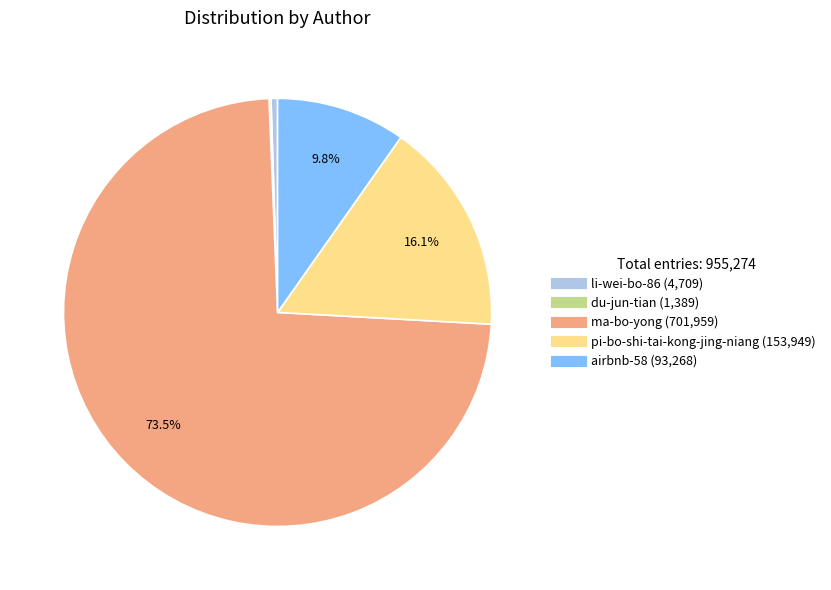

Do airbnb-58 and li-wei-bo-86 together represent more than half of the pie?

No